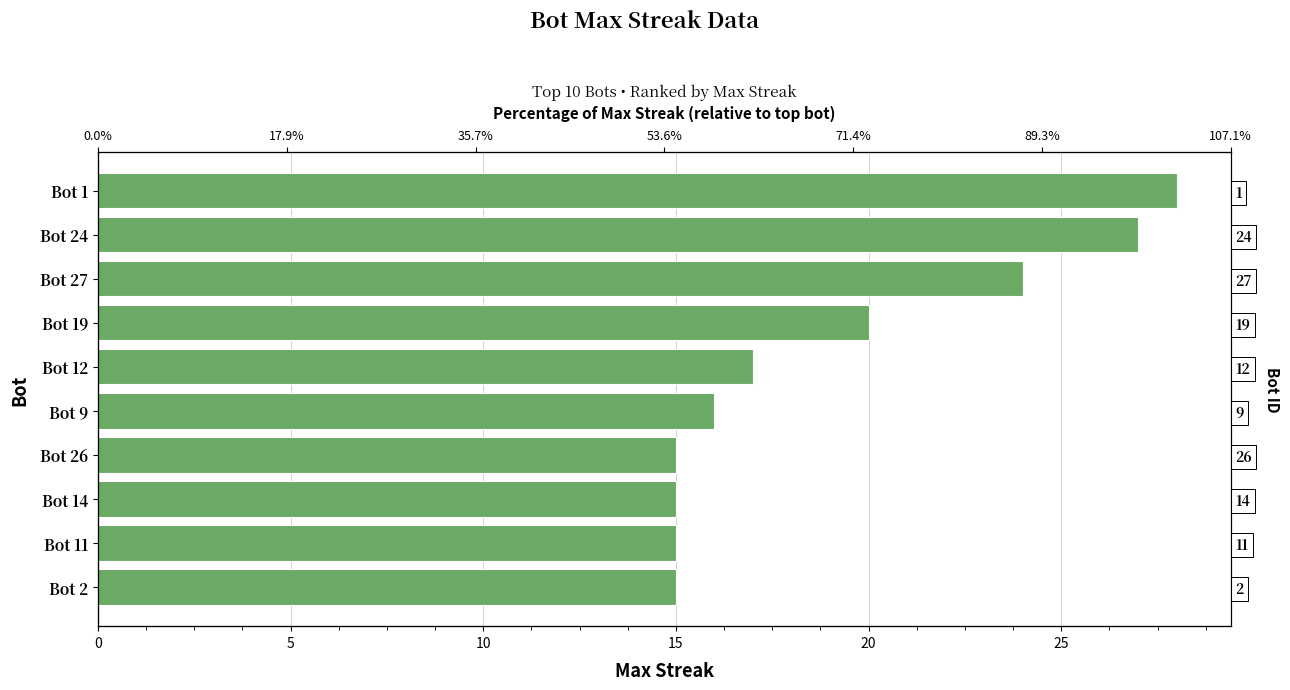

What position from the left is Bot 24?

2